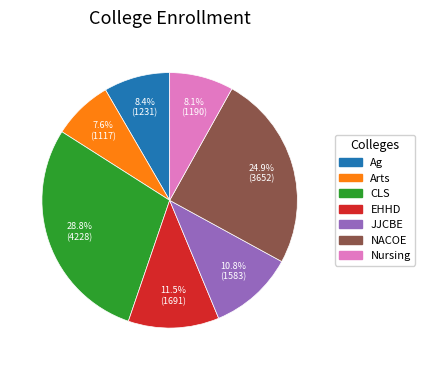

Does any single category account for the majority?

No